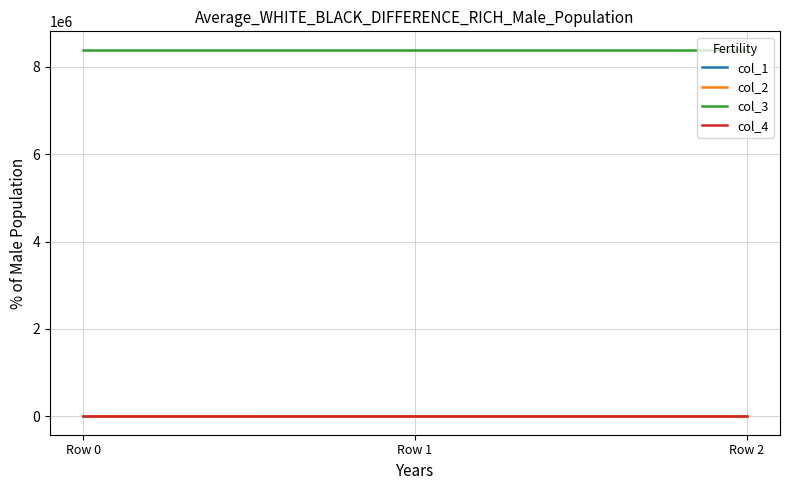

The value of col_3 at Row 2 is 8388736.0. True or false?

True